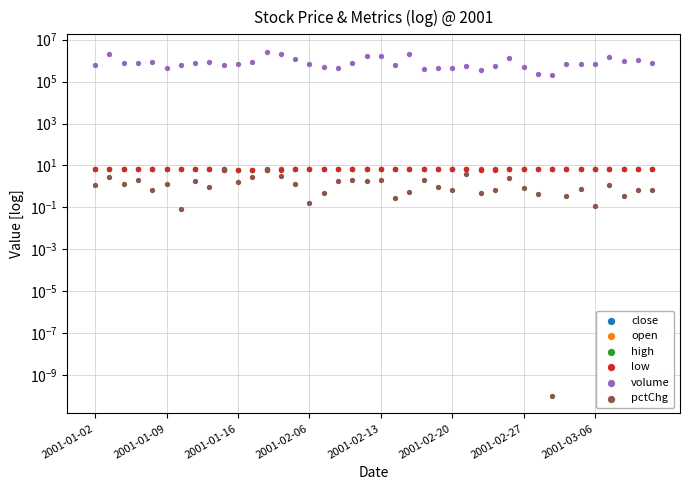

What is the total value across all series at 2001-03-06?

787640.1